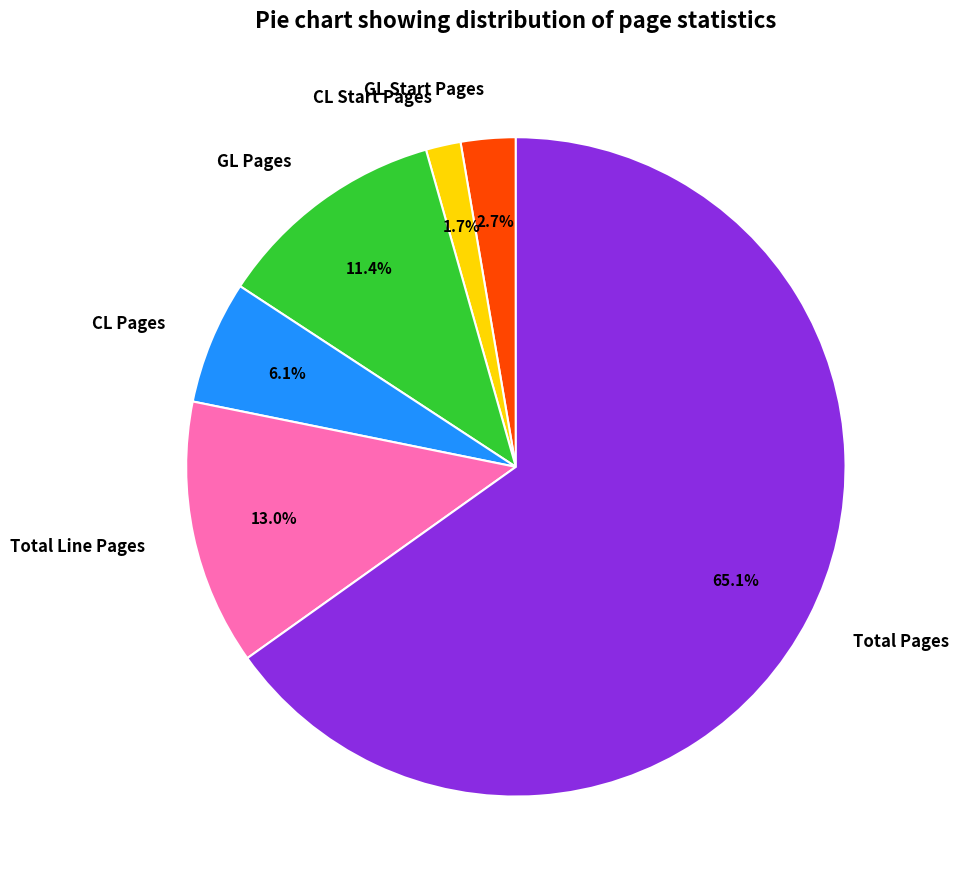

How much of the chart is everything except CL Pages?

93.9%